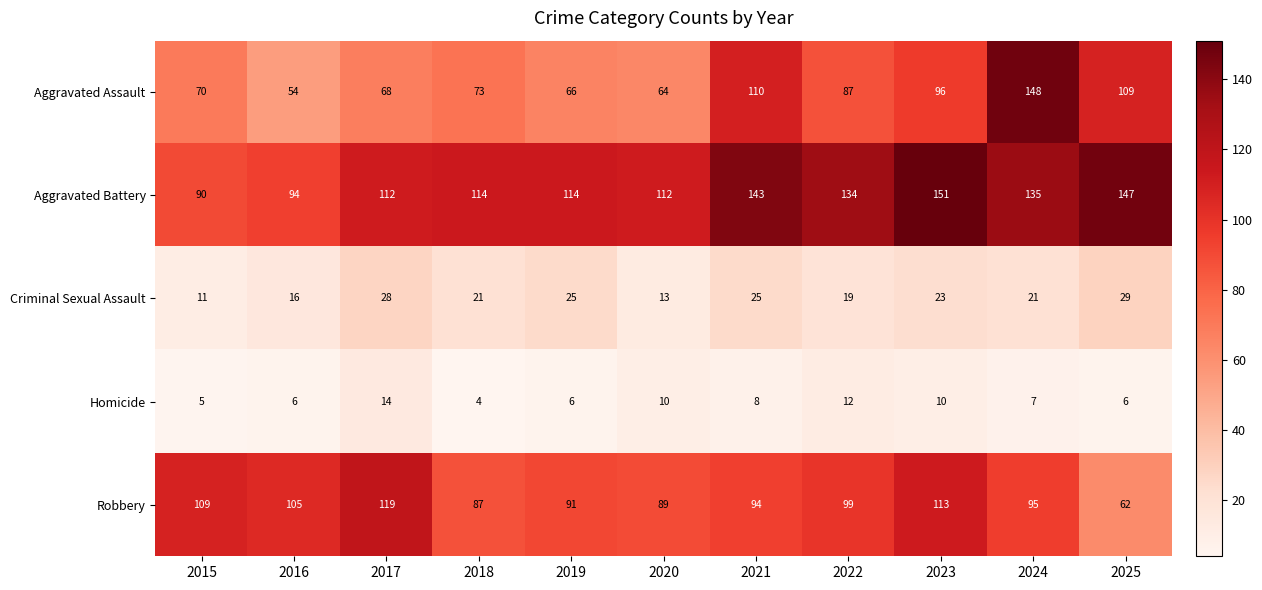

Rank the series by their maximum value, from highest to lowest.

Aggravated Battery, Aggravated Assault, Robbery, Criminal Sexual Assault, Homicide